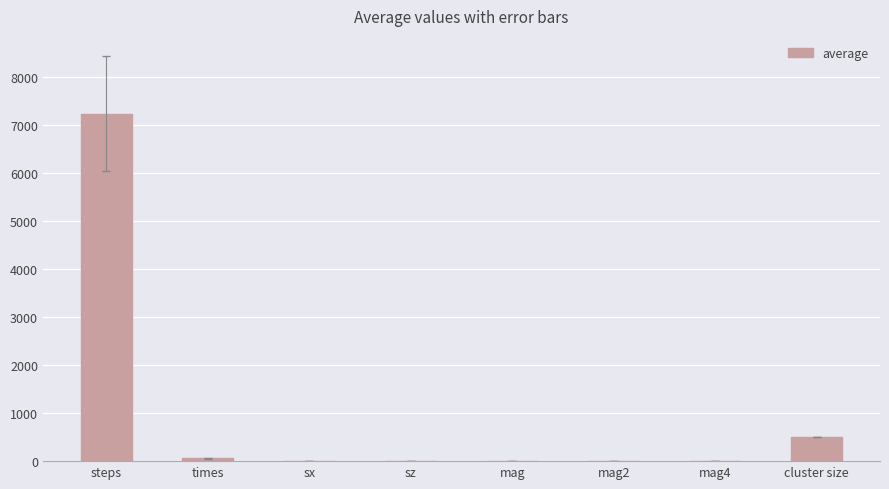

Where is the data nearest to the value 3618?

cluster size